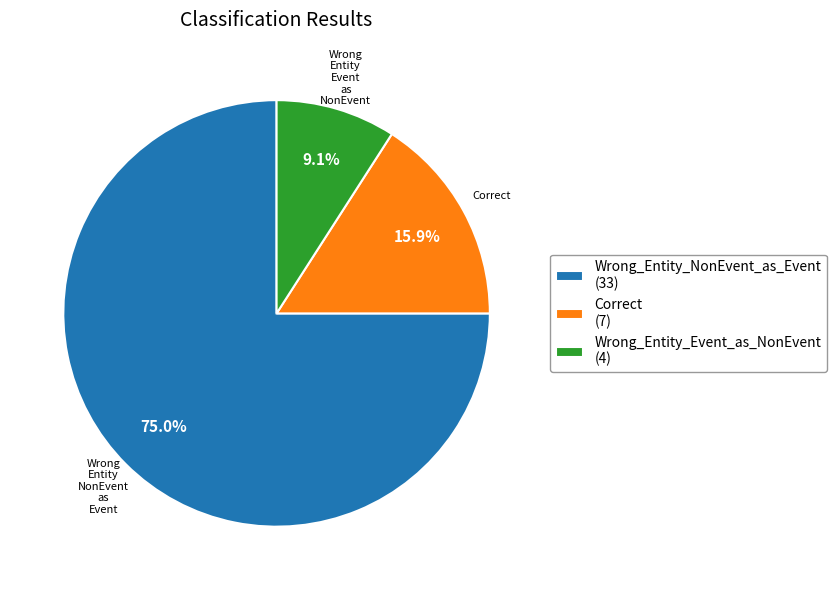

Is Correct the majority of the pie?

No